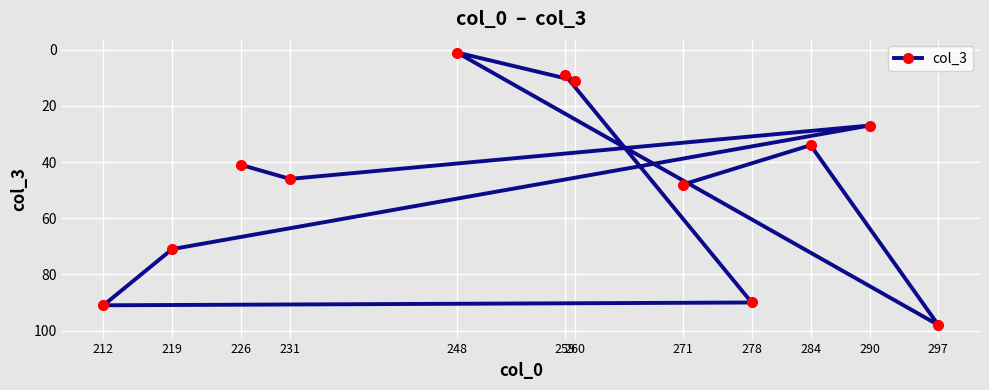

What is the maximum value shown in the chart?

98